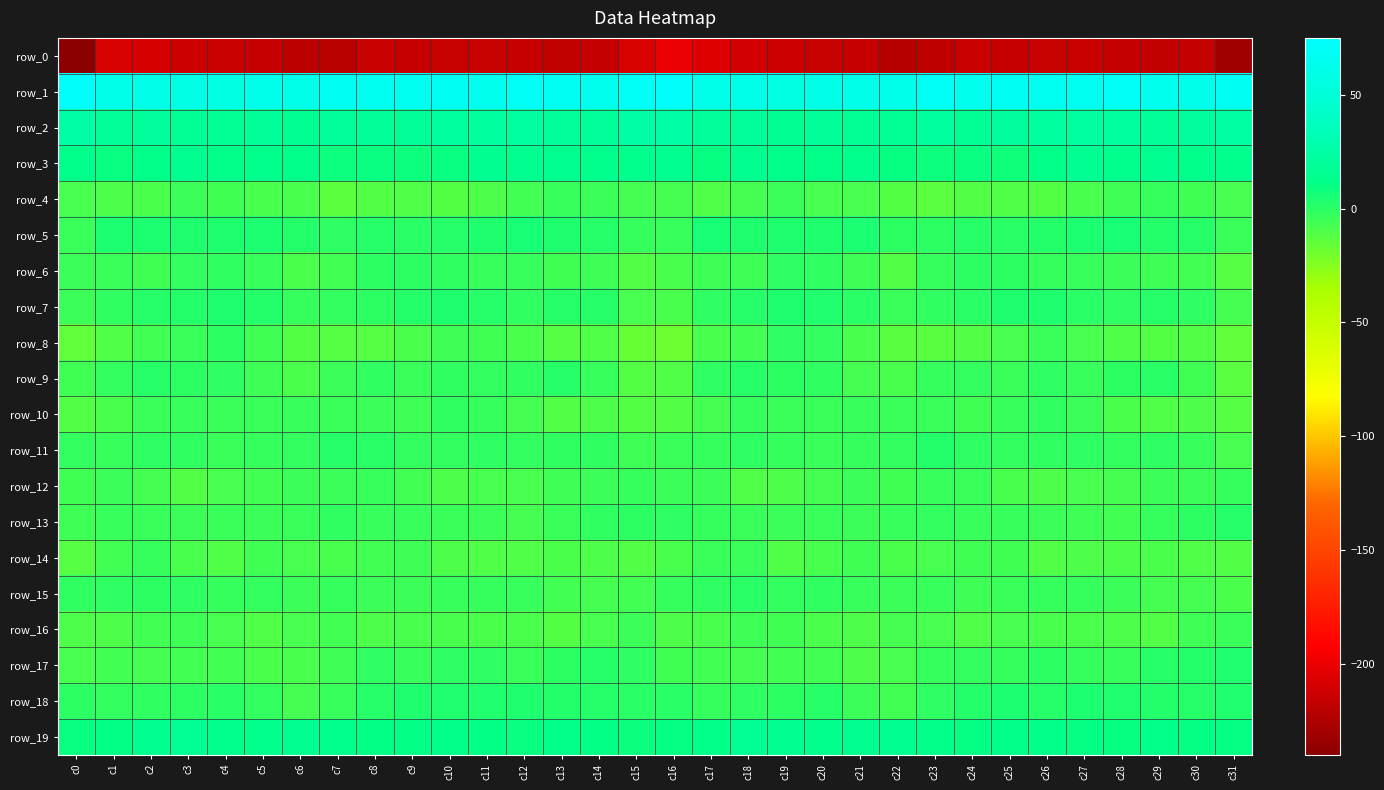

Is the value of row_5 at c28 greater than the value of row_13 at c9?

Yes